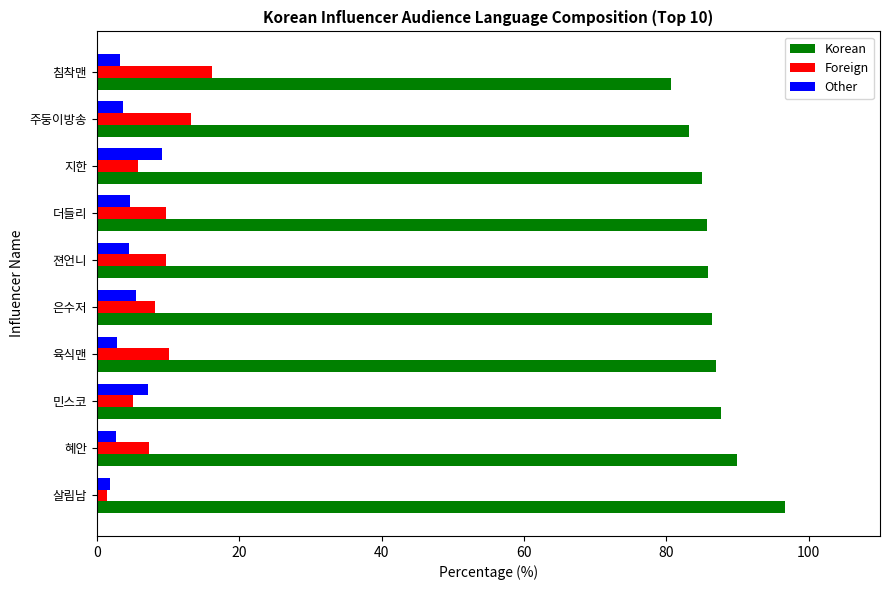

The Other series shows 4.5 at 젼언니. True or false?

True